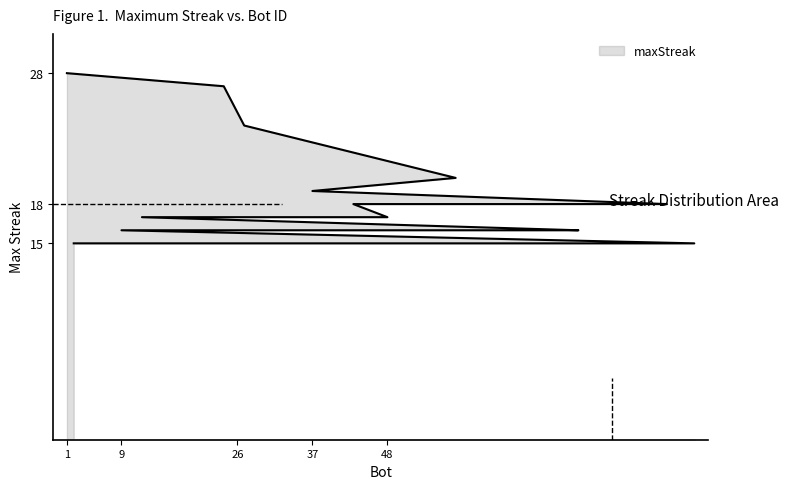

Is it true that the value at 27 is 24?

True